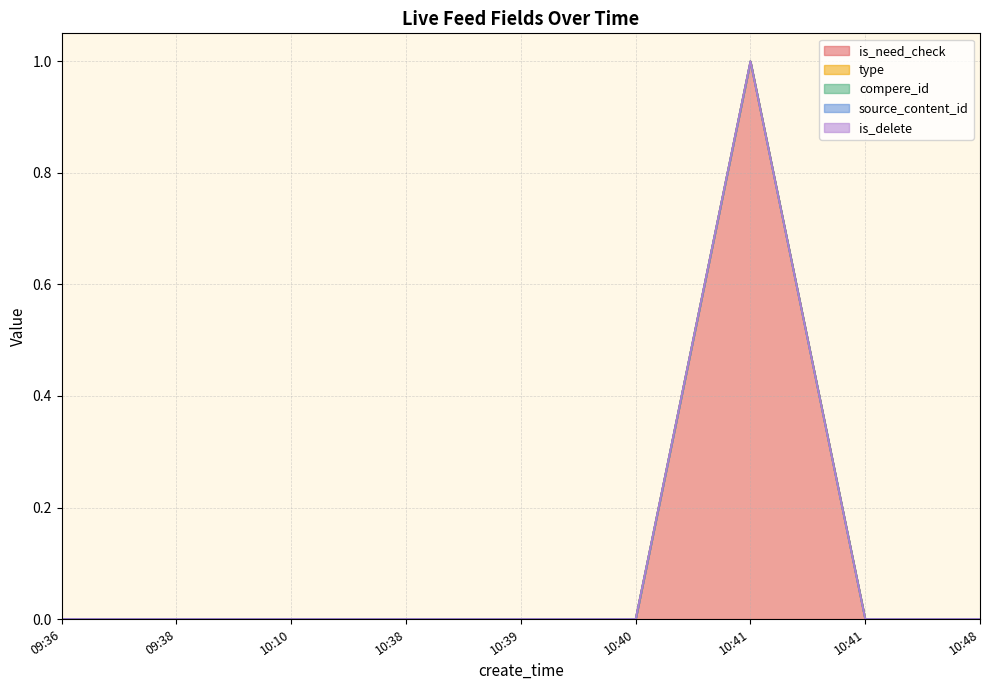

Reading left to right, extract all data points from this chart.

is_need_check: 09:36=0	09:38=0	10:10=0	10:38=0	10:39=0	10:40=0	10:41=1	10:41=0	10:48=0
type: 09:36=0	09:38=0	10:10=0	10:38=0	10:39=0	10:40=0	10:41=0	10:41=0	10:48=0
compere_id: 09:36=0	09:38=0	10:10=0	10:38=0	10:39=0	10:40=0	10:41=0	10:41=0	10:48=0
source_content_id: 09:36=0	09:38=0	10:10=0	10:38=0	10:39=0	10:40=0	10:41=0	10:41=0	10:48=0
is_delete: 09:36=0	09:38=0	10:10=0	10:38=0	10:39=0	10:40=0	10:41=0	10:41=0	10:48=0